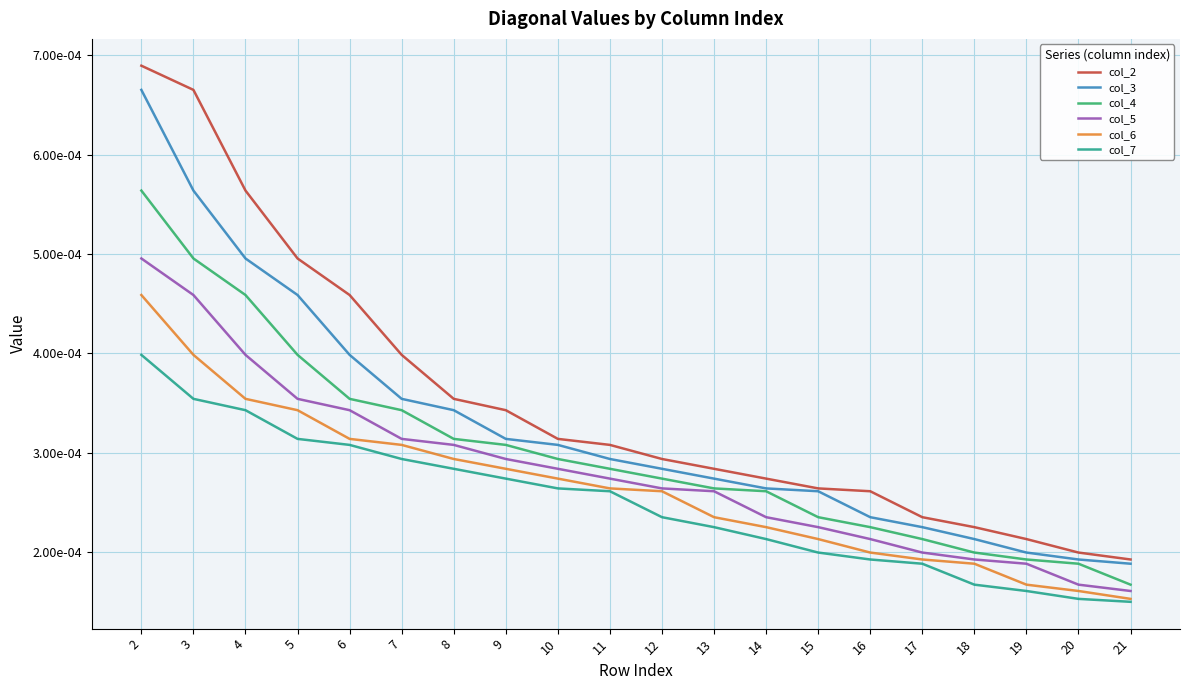

List the series in order of their overall mean, highest first.

col_2, col_3, col_4, col_5, col_6, col_7